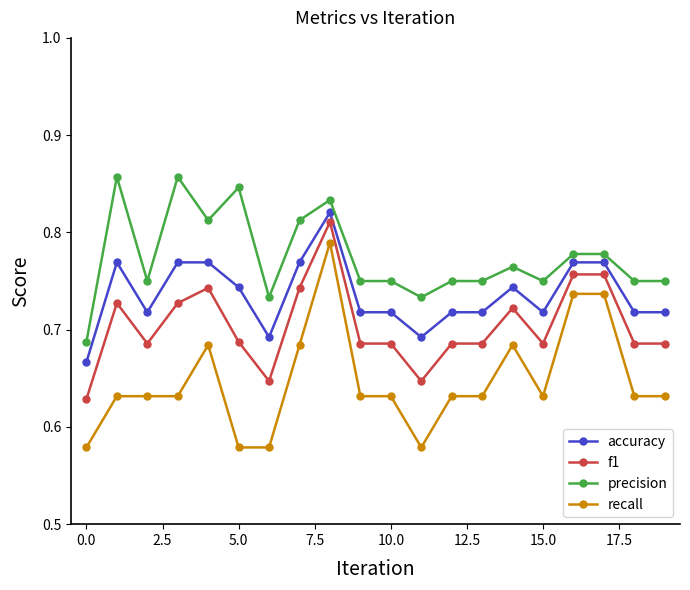

What is the sum of all recall values?

12.9